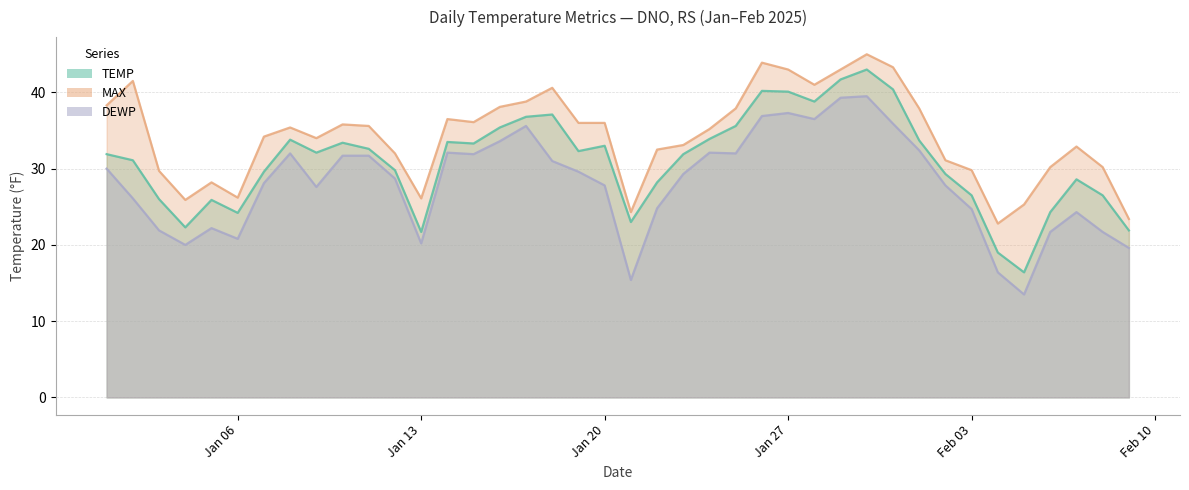

True or false: DEWP has more than 0 interior local peaks.

True